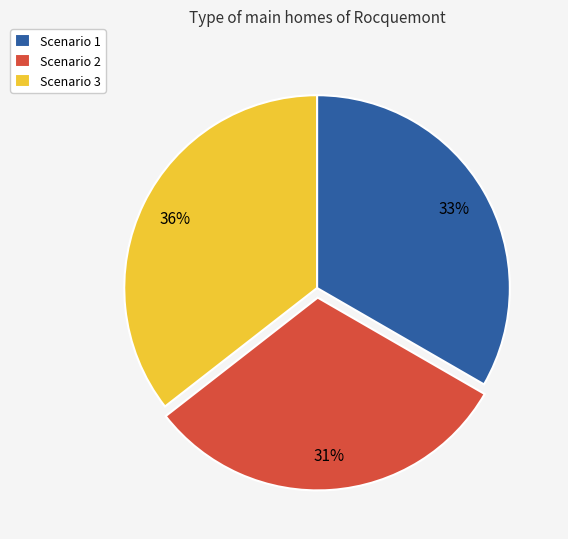

True or false: Scenario 3 accounts for 36% of the total.

True